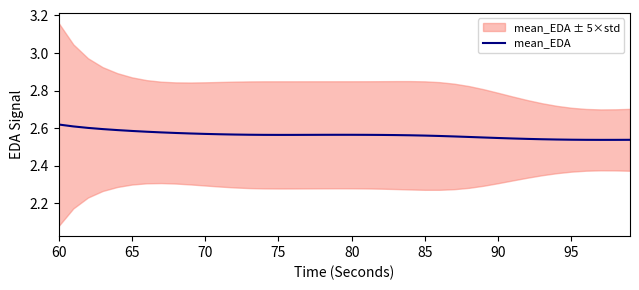

How many points are lower than both their immediate neighbors (excluding endpoints)?

2